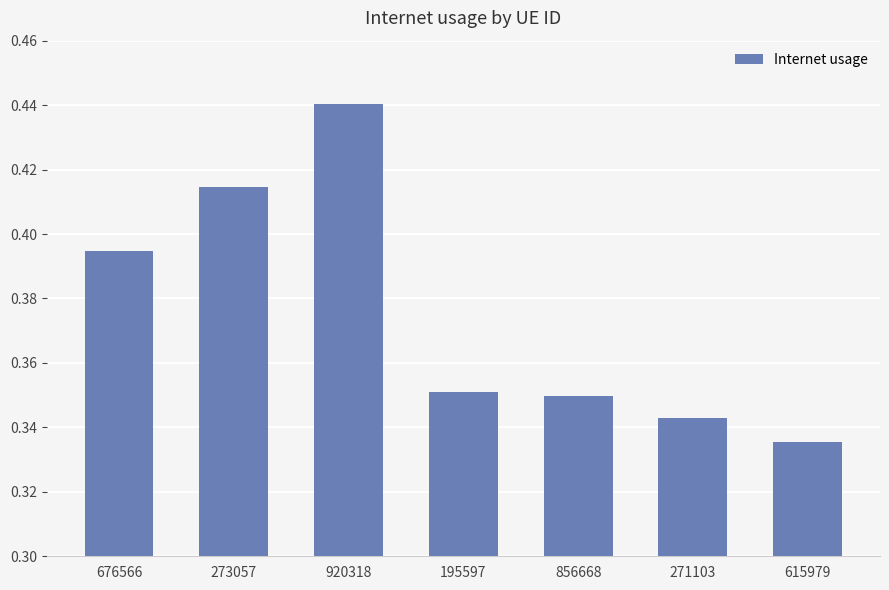

At which category does the chart reach its minimum across all series?

615979